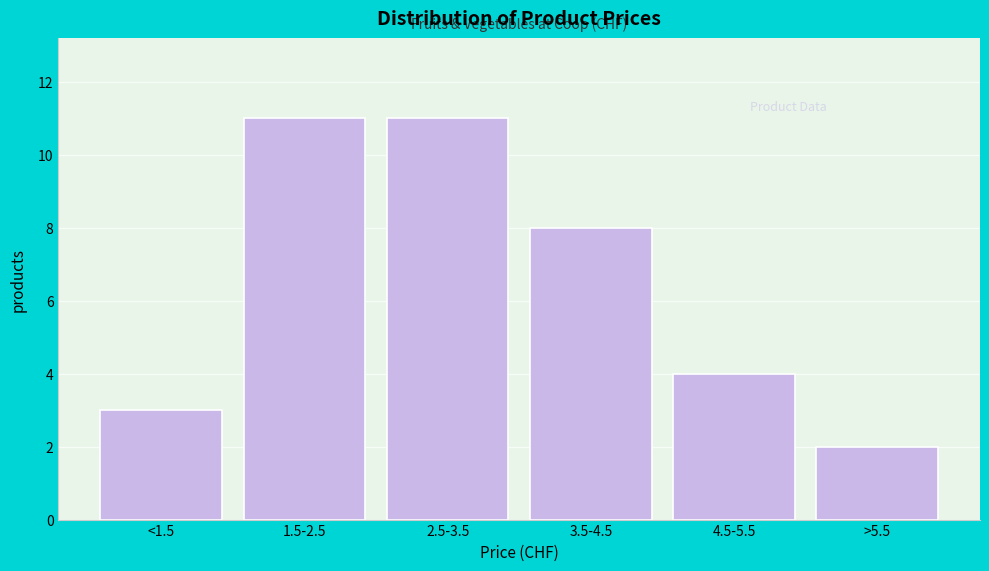

Reading left to right, what are all the values shown in this chart?

3	11	11	8	4	2